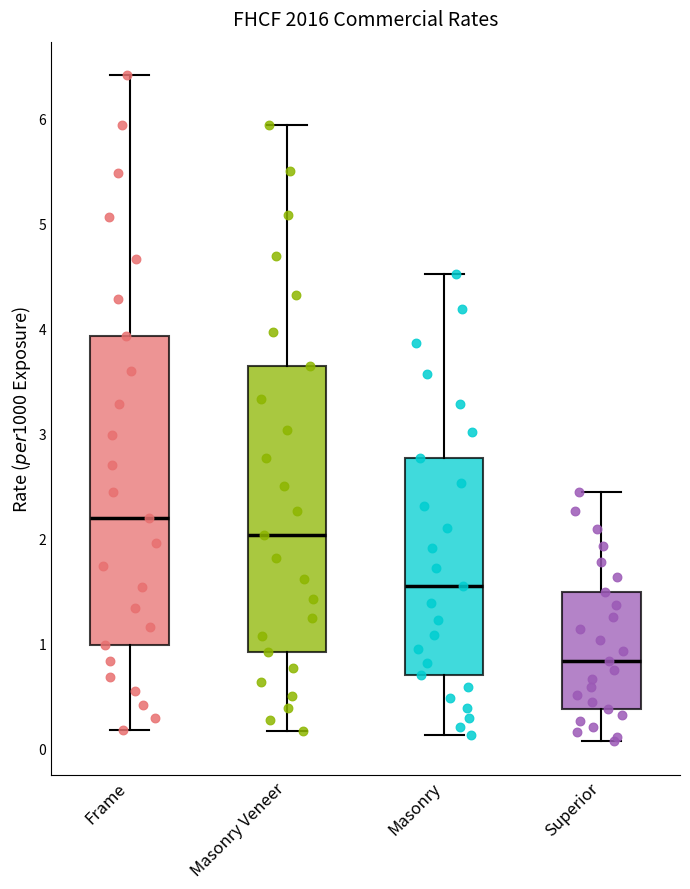

Which box has the highest median line?

Frame